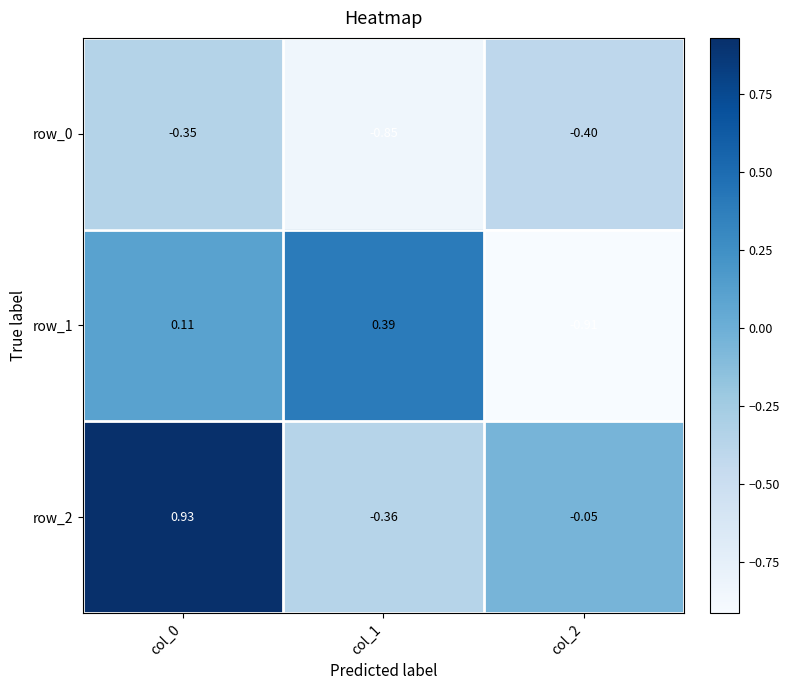

True or false: row_0 has a value of -0.2 at col_0.

False